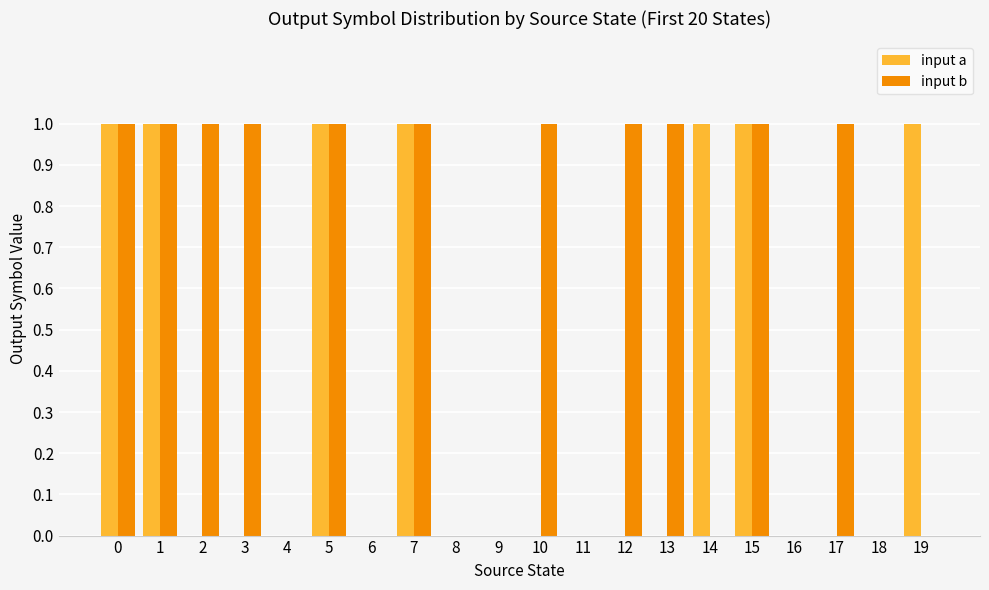

True or false: input b has a value of 0 at 8.

True